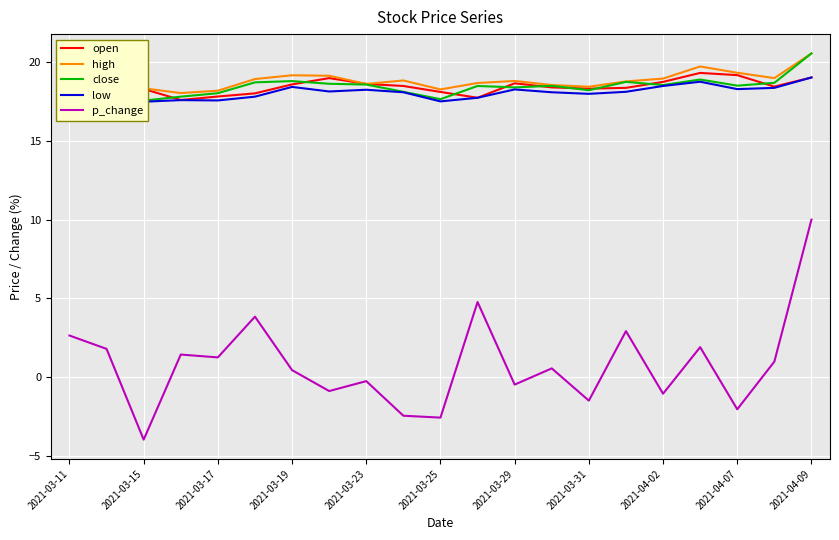

Which series has the widest spread of values?

p_change